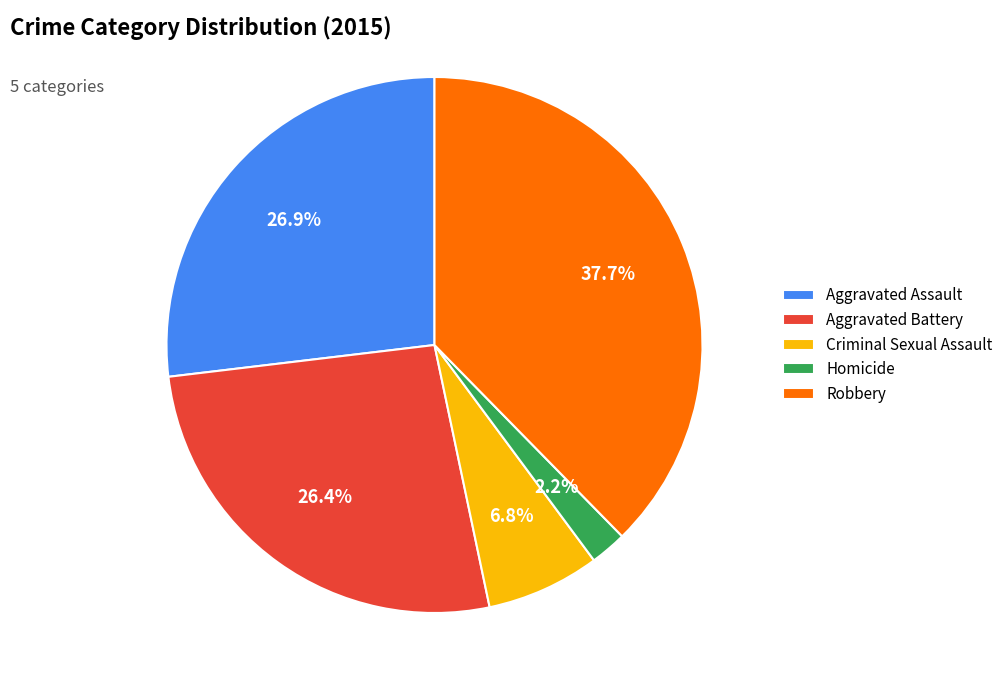

Which slice is the smallest?

Homicide